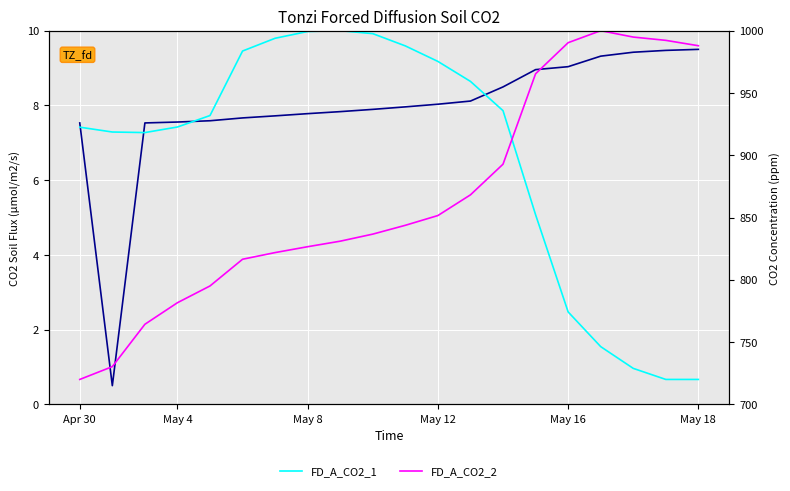

Which series has the largest range (max minus min)?

FD_A_CO2_1